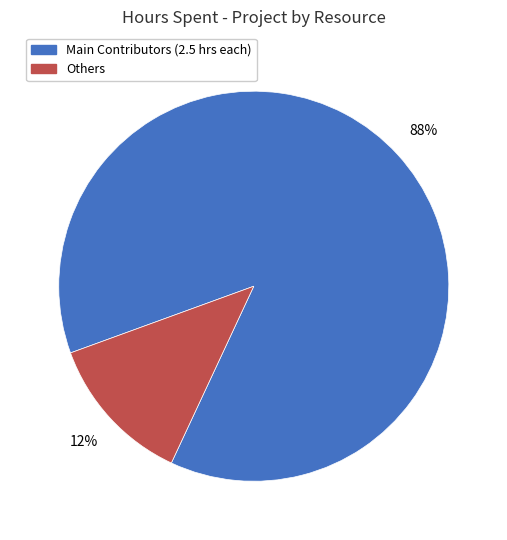

To the nearest percent, what is the average slice percentage?

50%